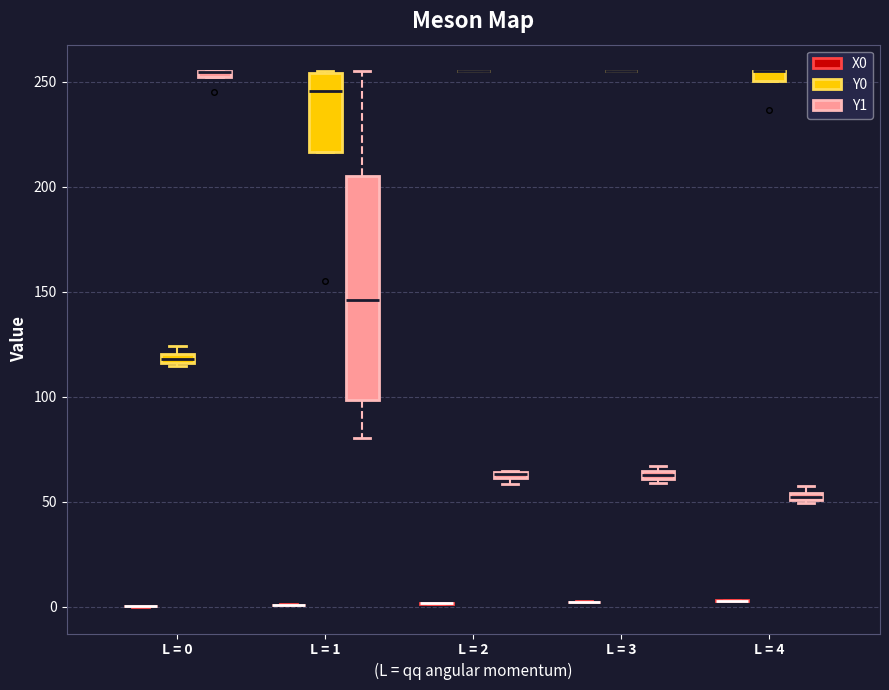

Where is the lower edge of the box for L = 0 (Y1) on the y-axis? The values are not printed on the chart, so give them approximately, as read against the axis.

250